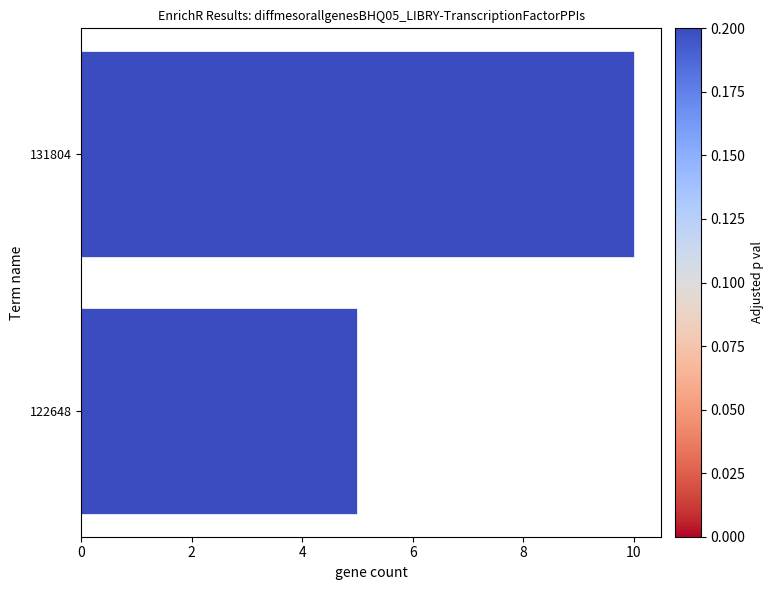

Count the number of data series in this chart.

1